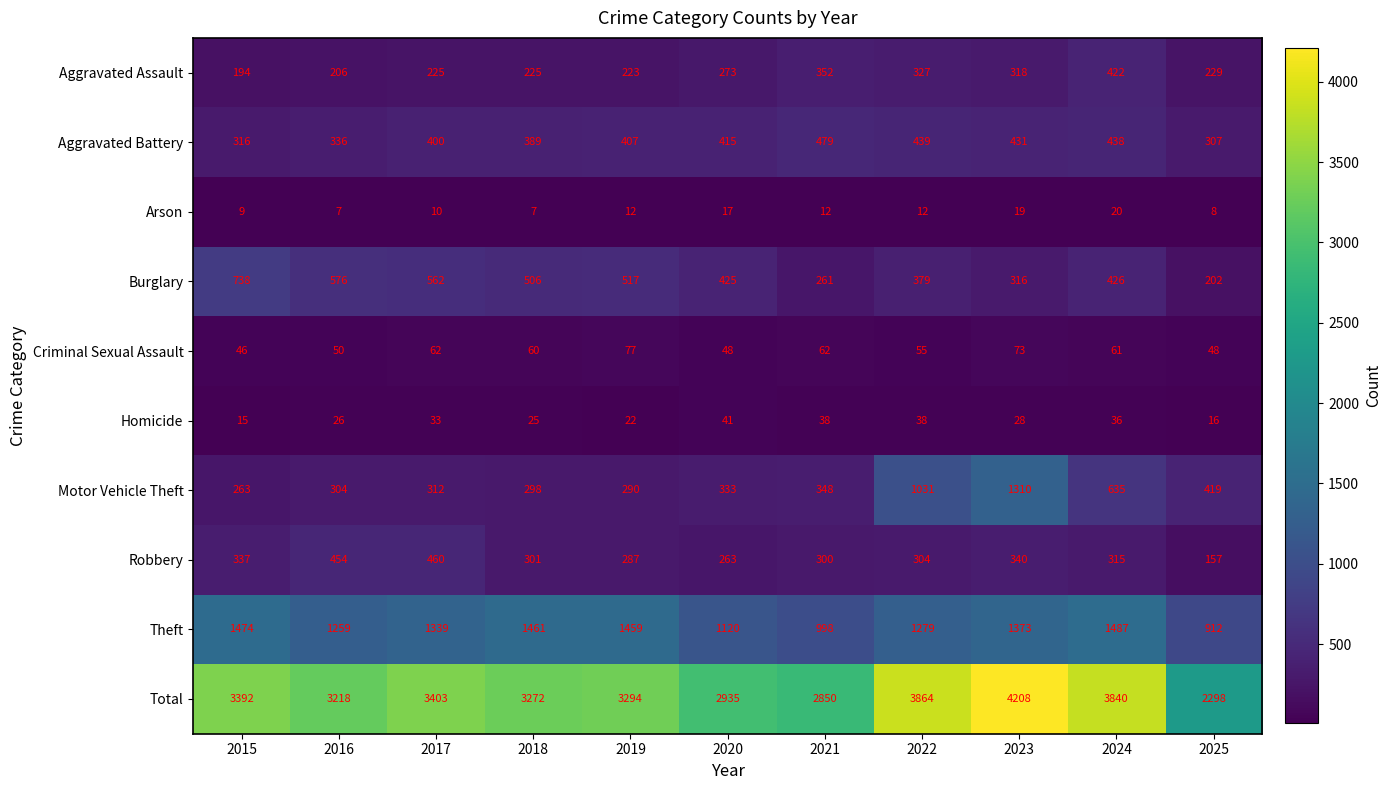

Which label corresponds to the largest value in the chart?

2023